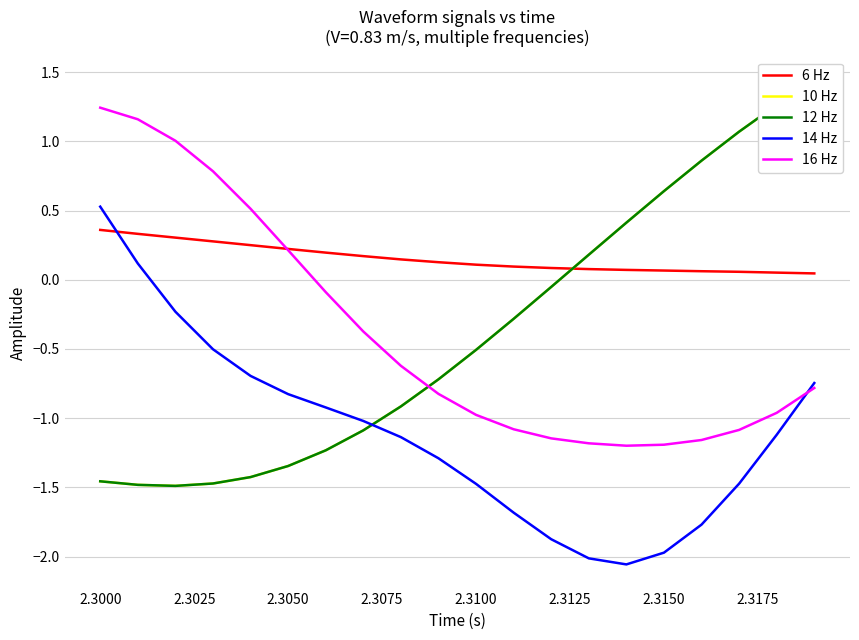

The 14 Hz series shows -0.8 at 2.3050. True or false?

True